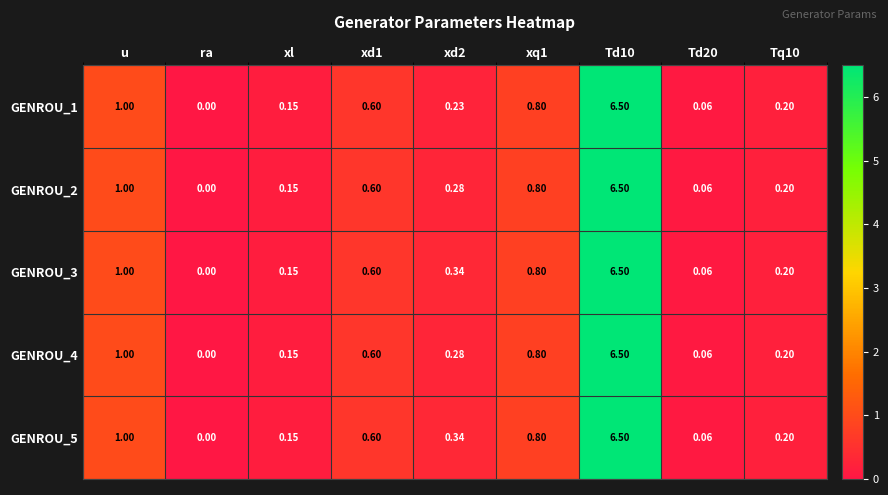

Where is GENROU_1 nearest to the value 3?

u